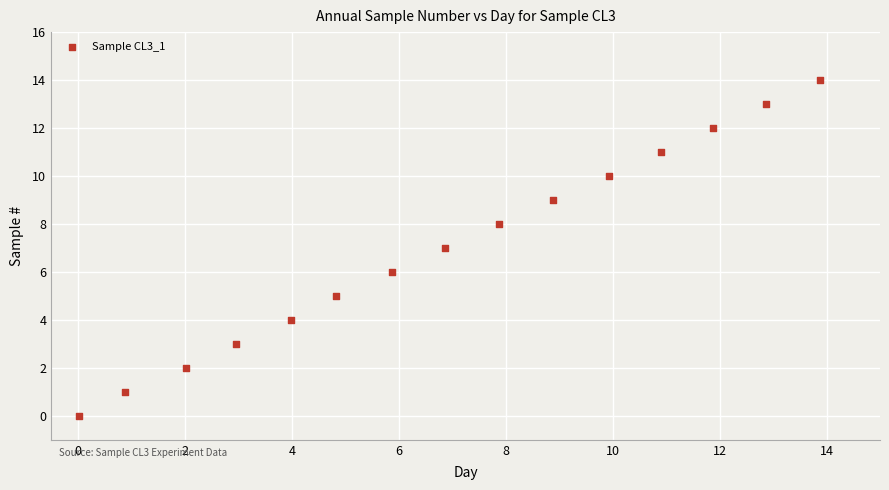

What is the range of Y values (max minus min)?

14